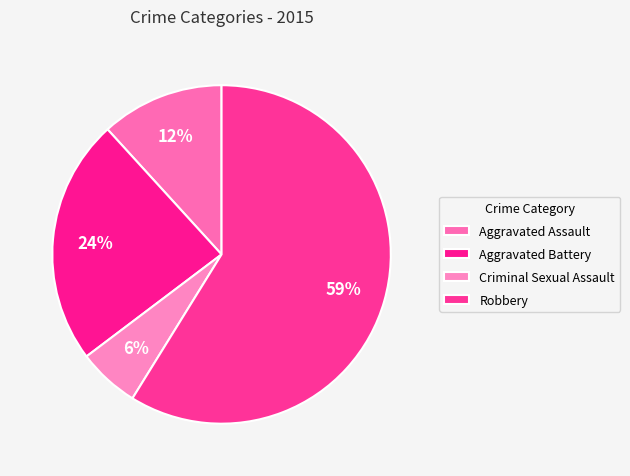

True or false: Aggravated Battery accounts for 24% of the total.

True